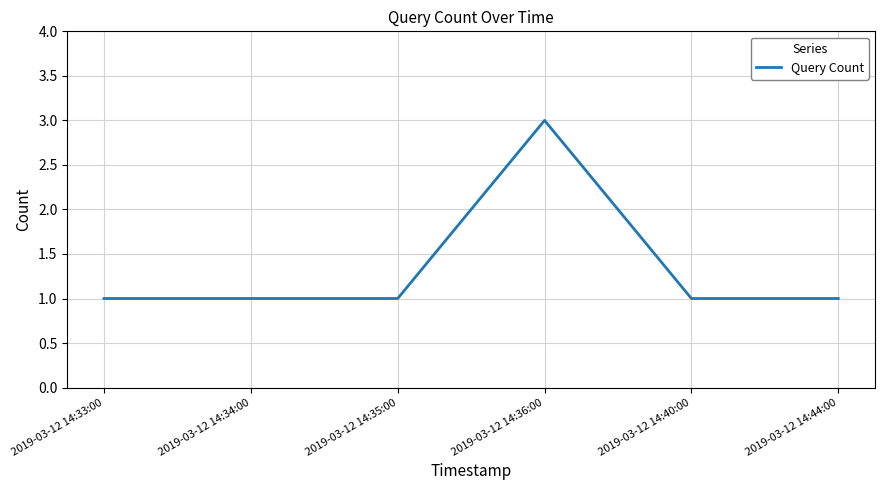

What is the ratio of the value at 2019-03-12 14:33:00 to the value at 2019-03-12 14:34:00?

1.0